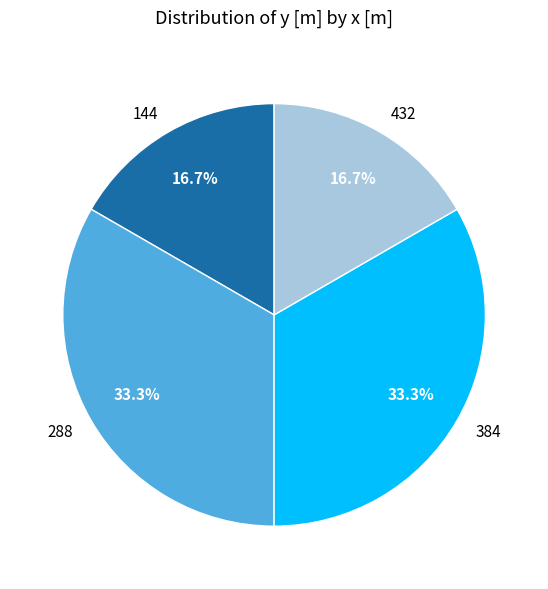

Is there any slice that represents more than half of the pie?

No